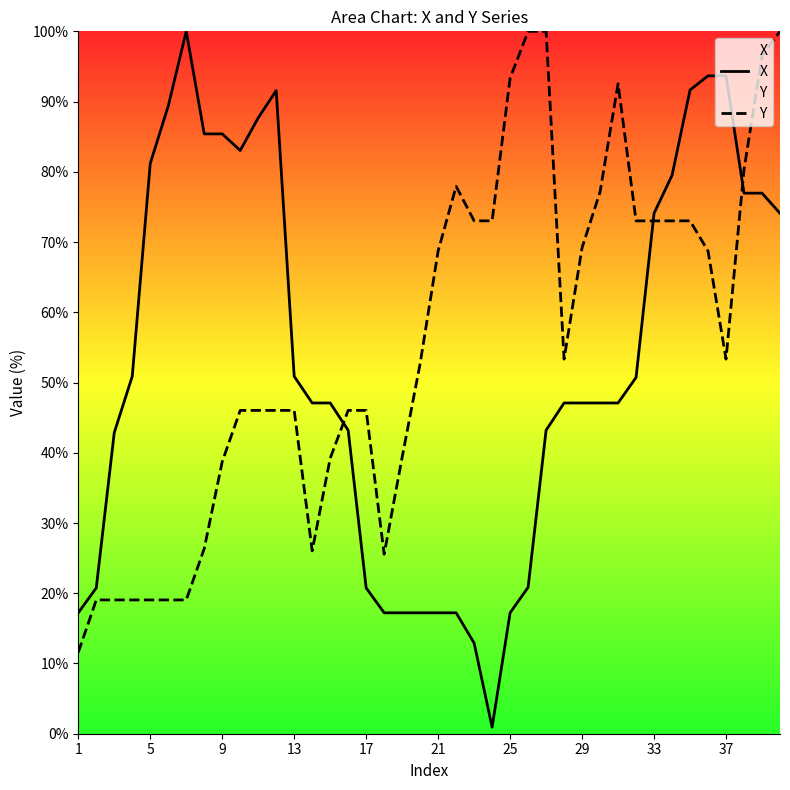

The value of X at 5 is 81.2. True or false?

True